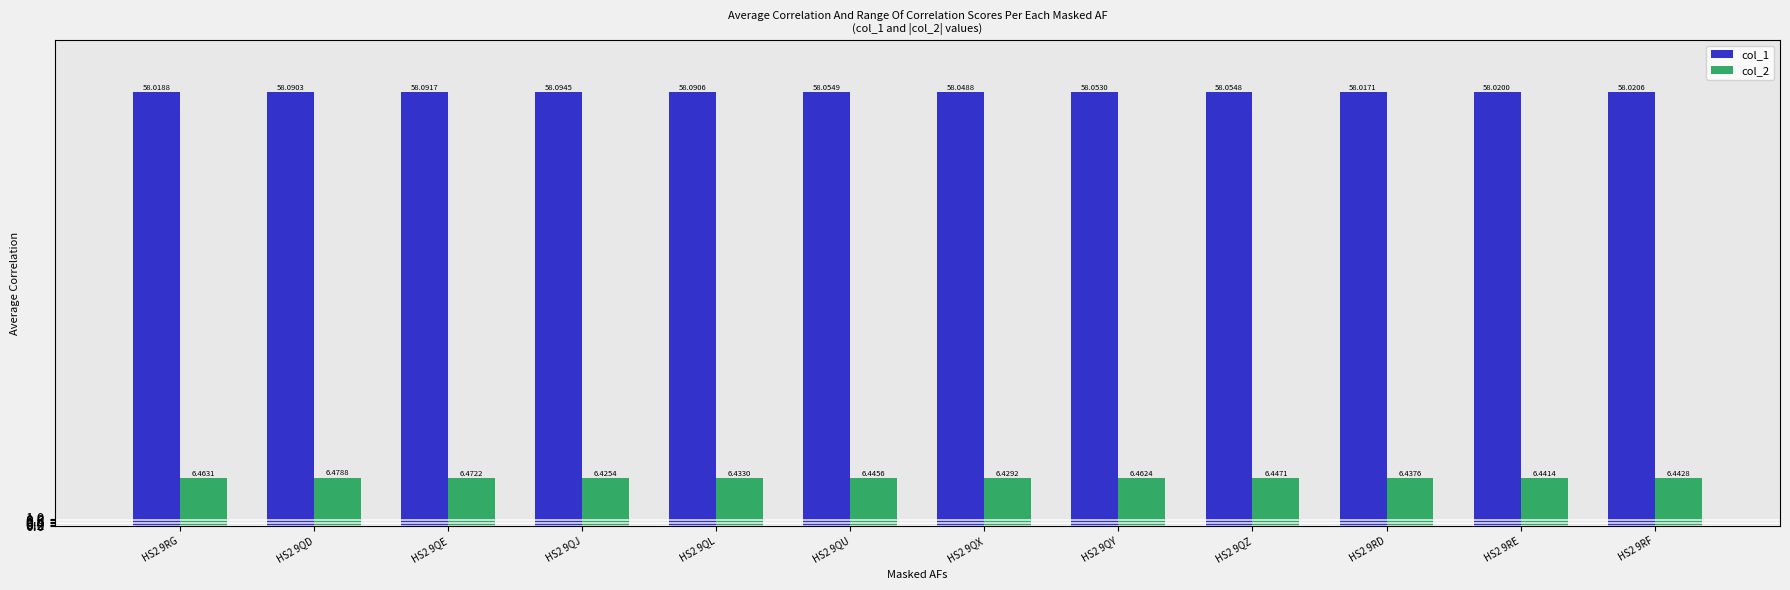

What are all the series names shown in the legend?

col_1, col_2